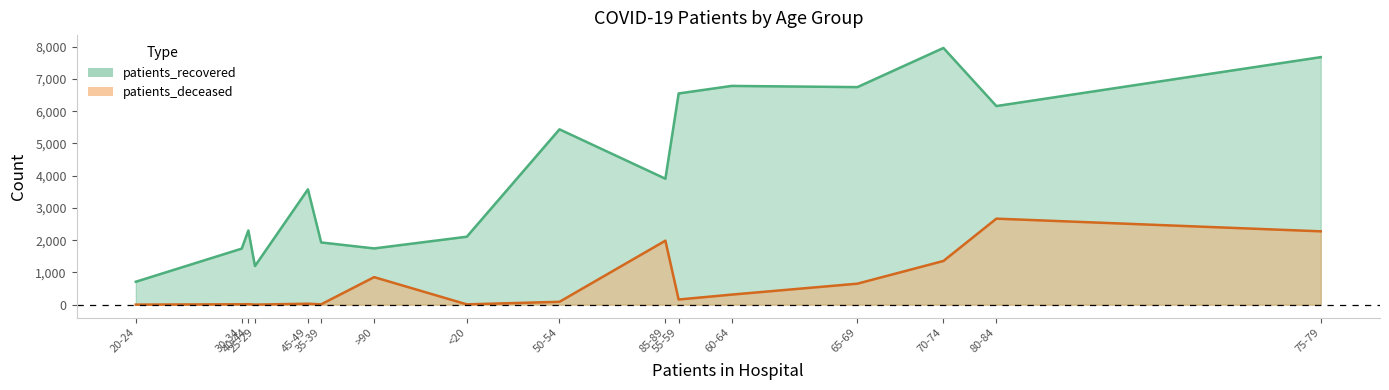

What is the value of the patients_recovered point at the 3rd from the left?

1199